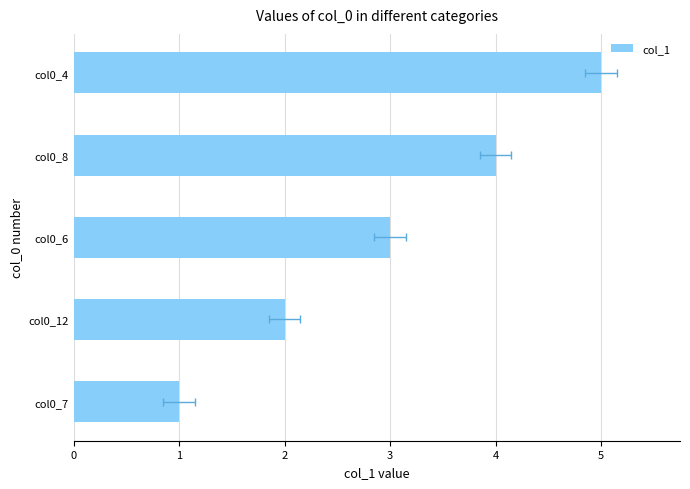

What is the sum of the values at col0_7 and col0_6?

4